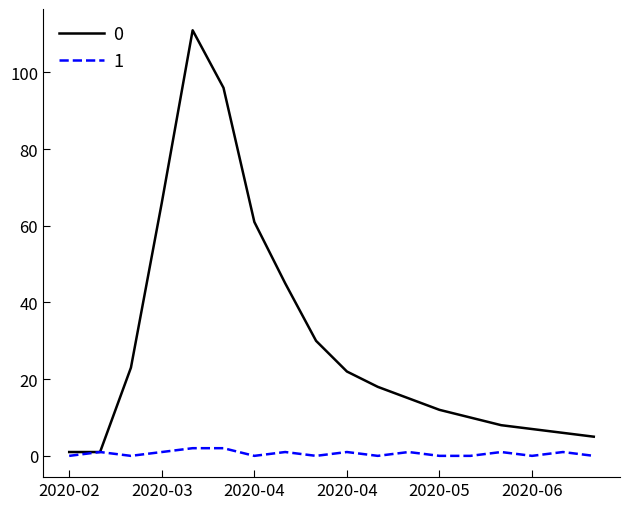

Rank the series by their maximum value, from highest to lowest.

0, 1